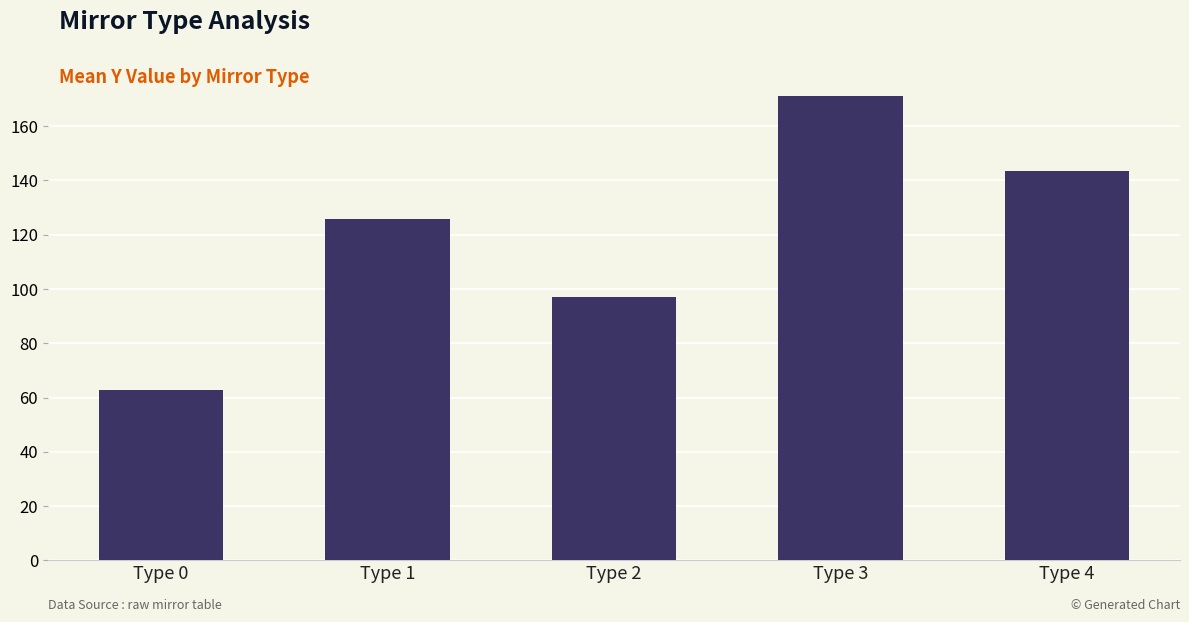

Reading left to right, transcribe all the data shown in this chart.

62.8	125.8	97.0	171.0	143.4